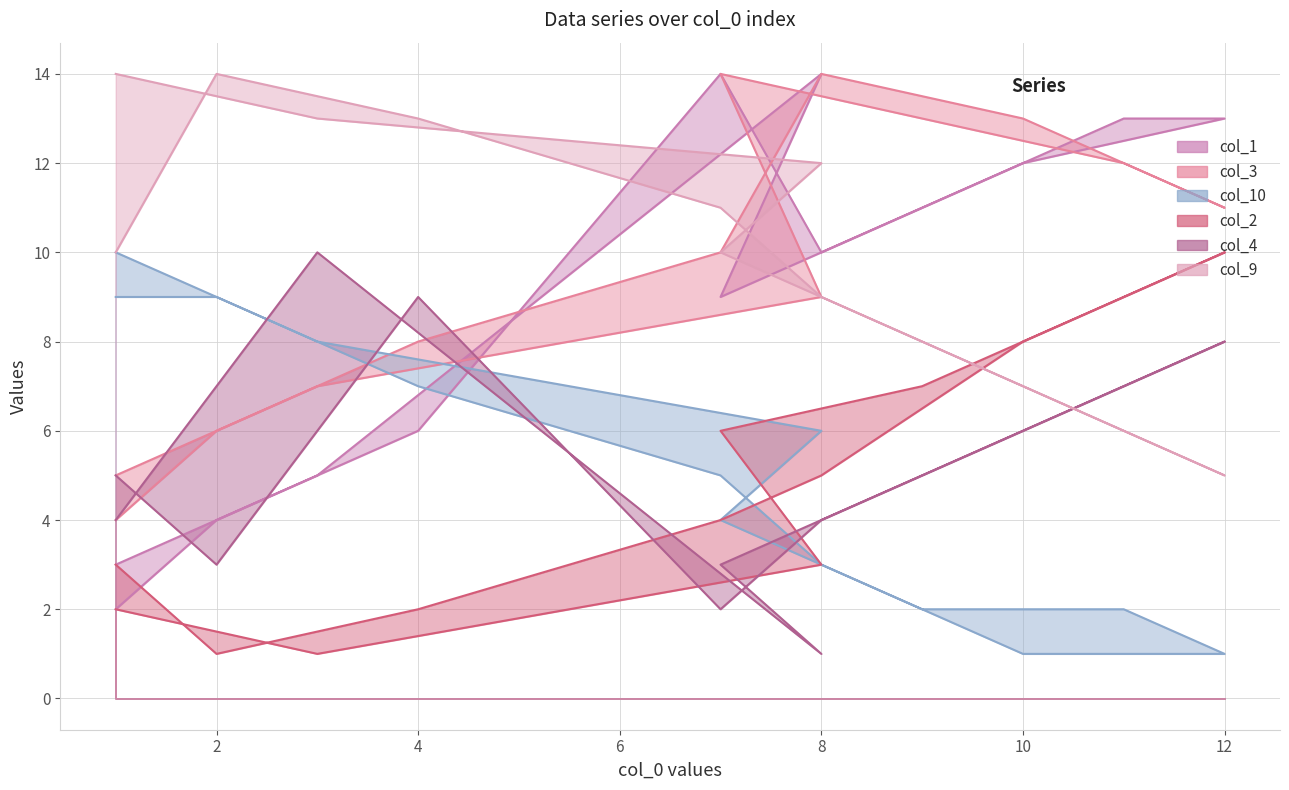

Which series has the largest total across all categories?

col_9